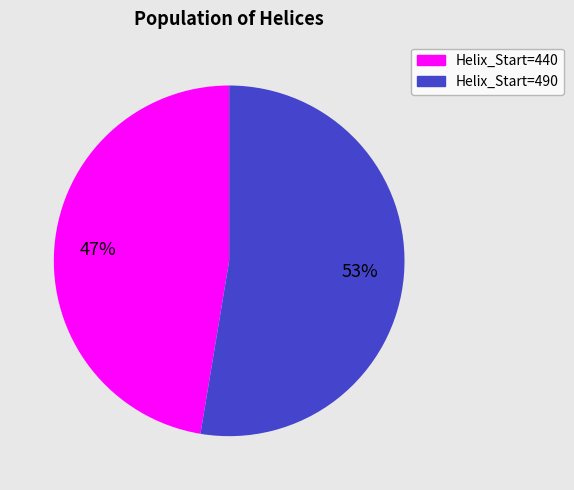

Which category has the biggest portion of the pie?

Helix_Start=490